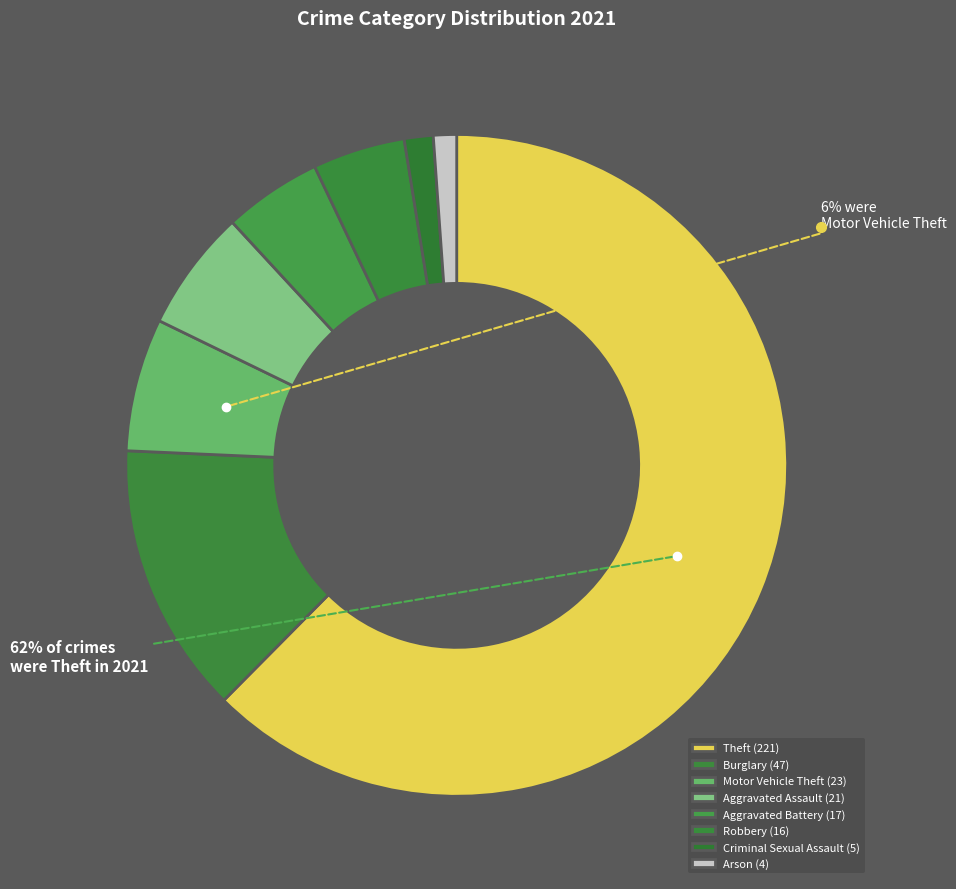

Count the number of slices in the pie.

8